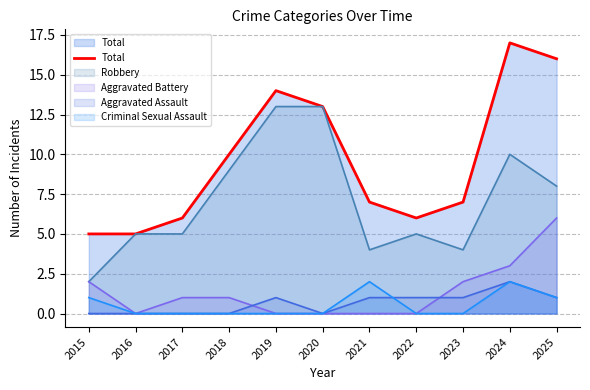

What is the value of the 2nd point from the left?

5